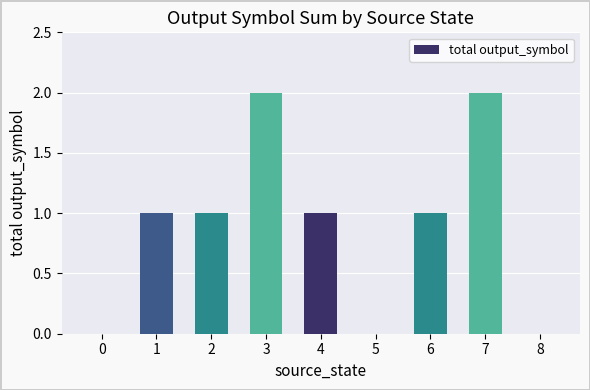

True or false: the data shows -1 at 0.

False